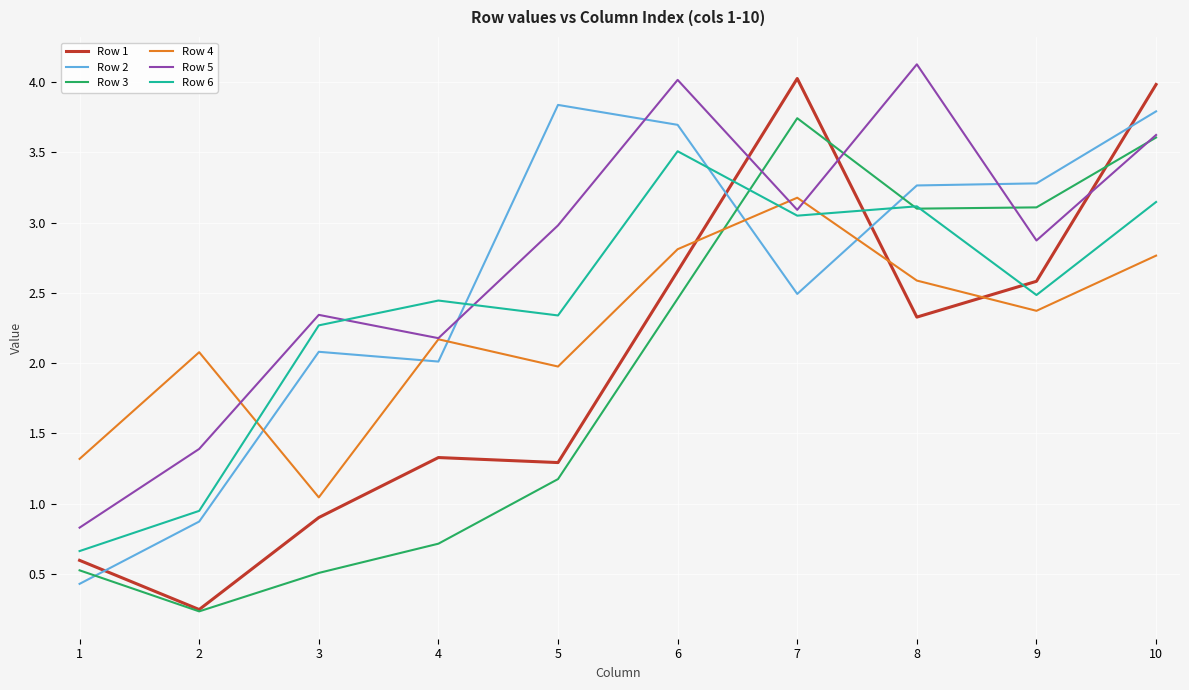

What is the difference between the second highest and minimum values in the Row 2 series?

3.4